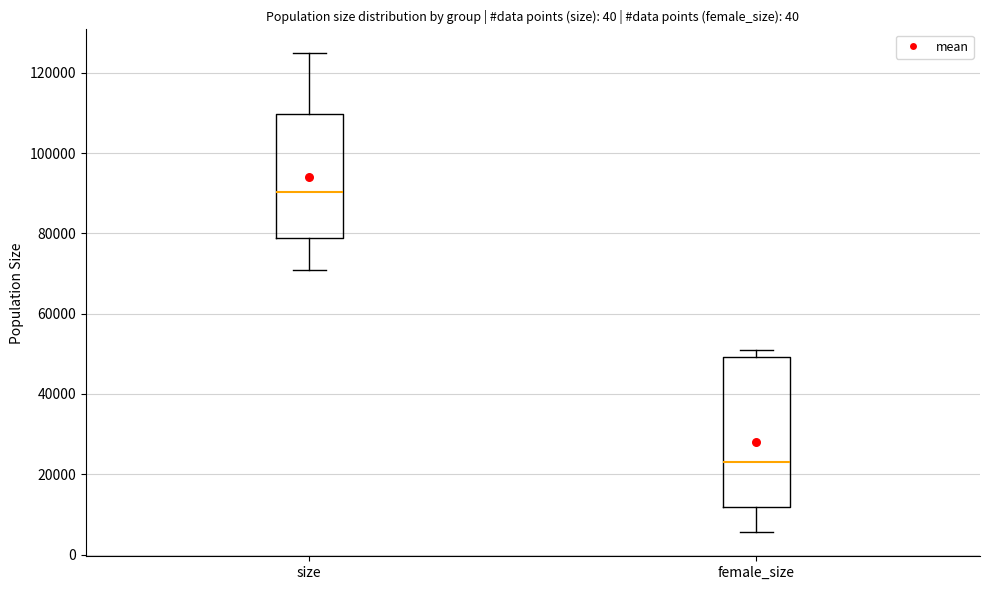

Where does the lower whisker of the box for female_size end on the y-axis? The values are not printed on the chart, so give them approximately, as read against the axis.

6000